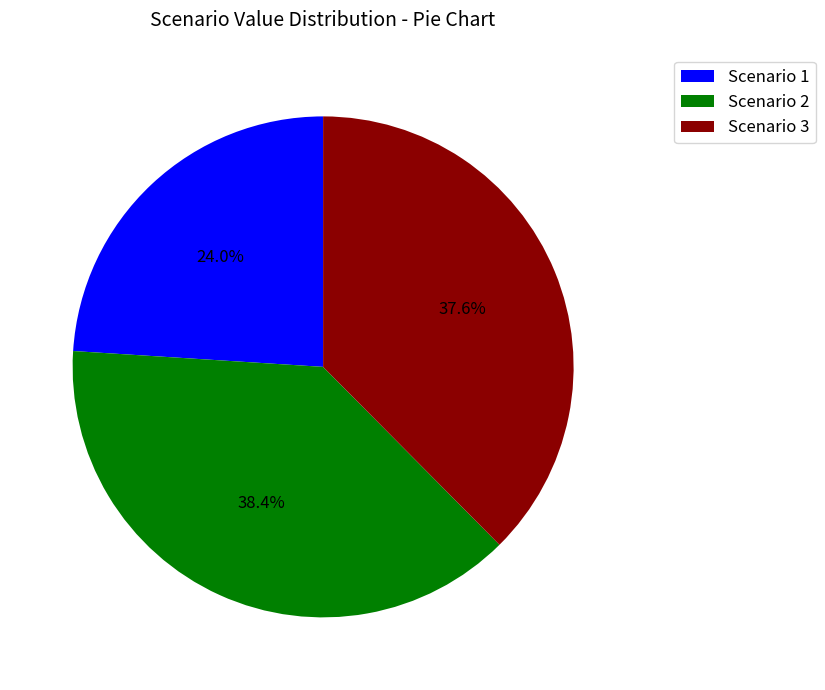

The Scenario 2 slice represents 38% of the pie. True or false?

True